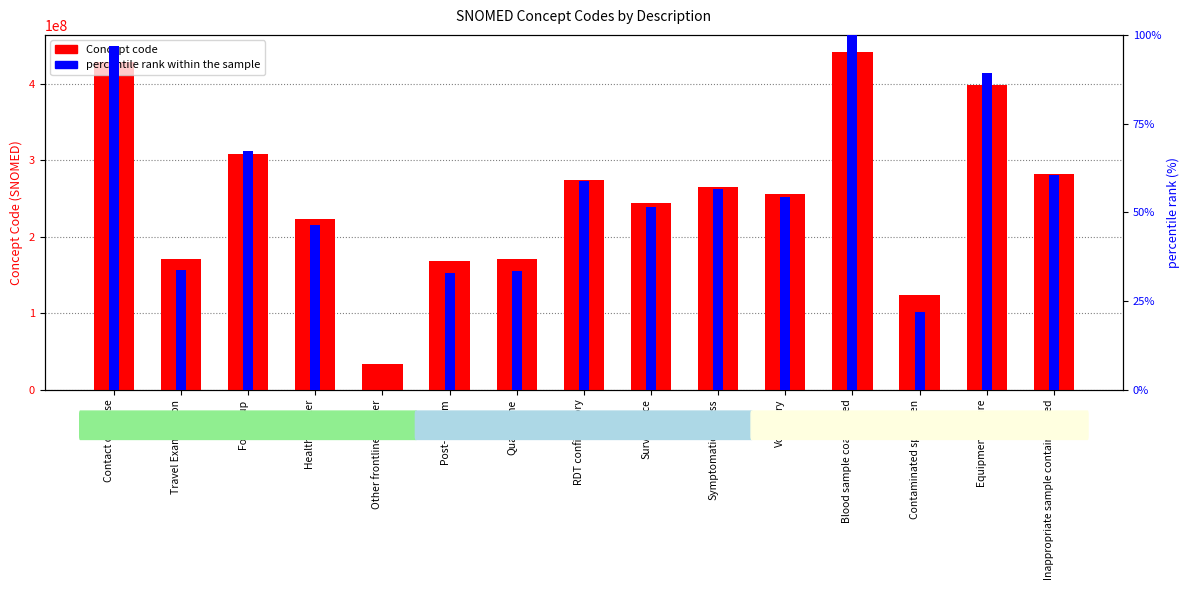

What is the total value across all series at Follow-up?

308273072.3